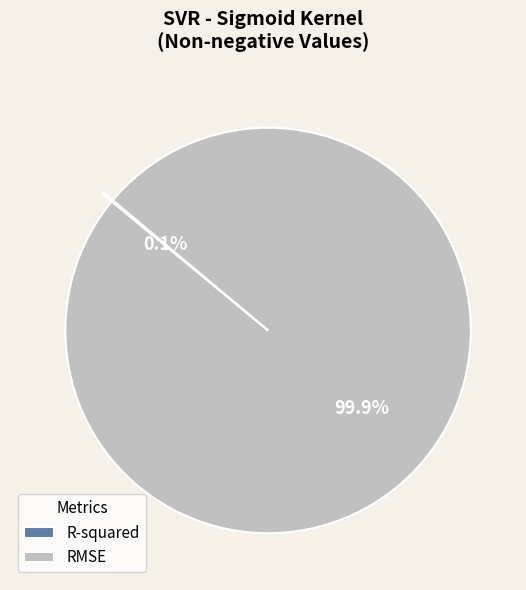

What is the largest slice in the pie chart?

RMSE